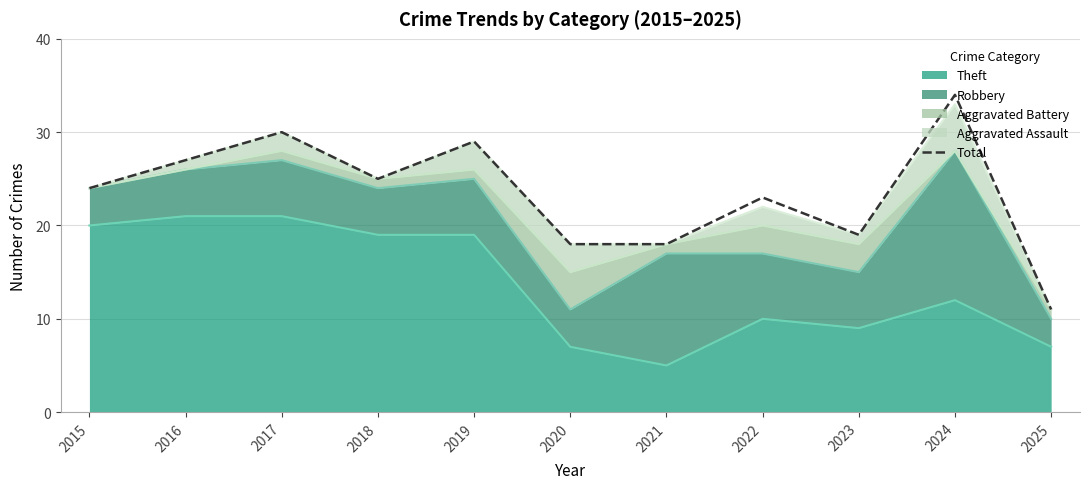

Approximately how many times larger is the value at 2018 compared to 2019?

0.9